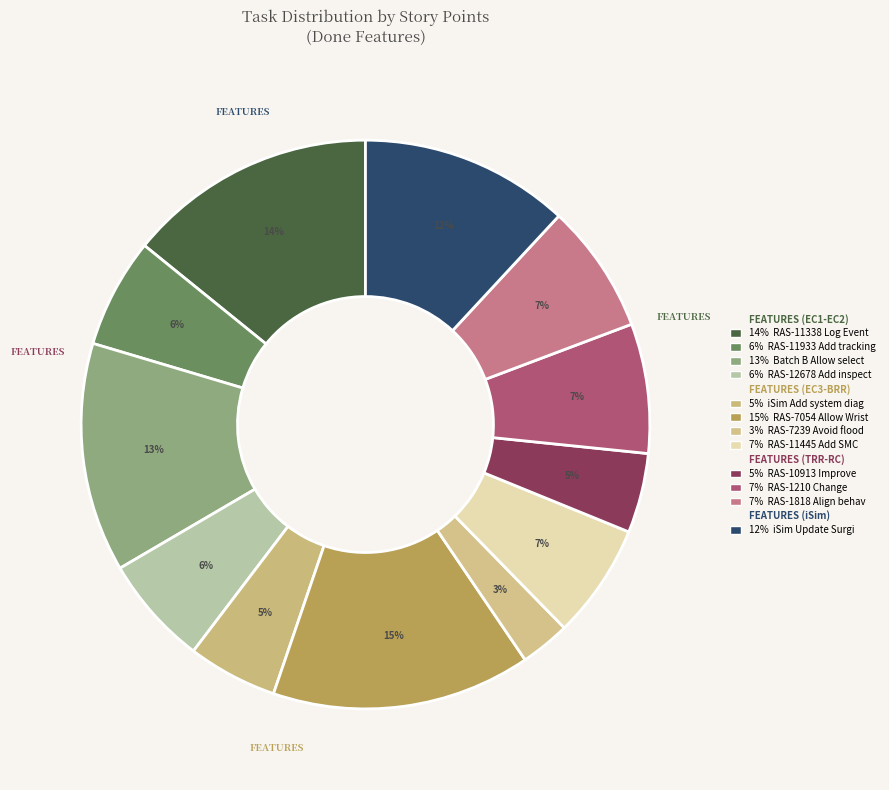

How many slices are in this pie chart?

12